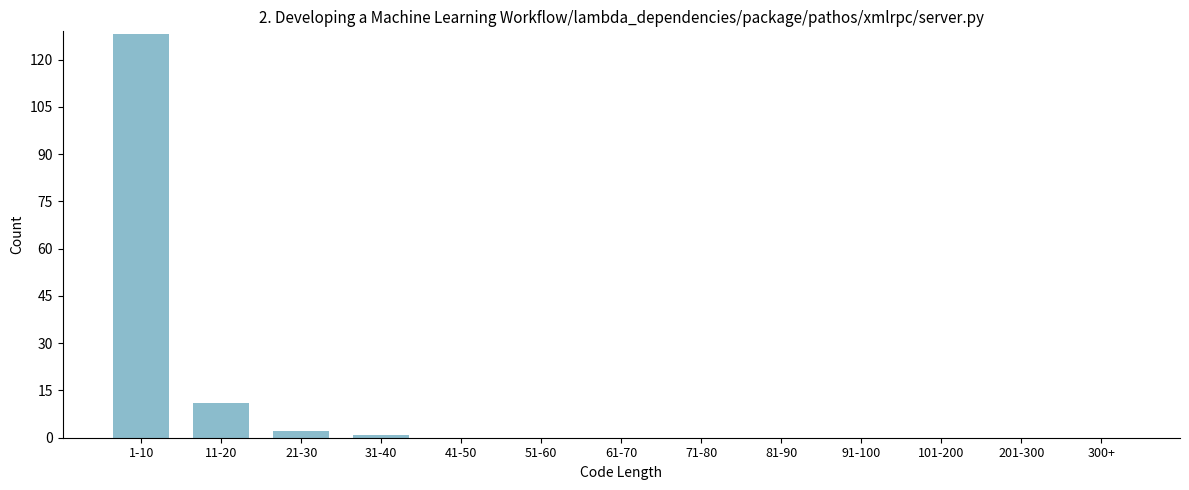

Reading left to right, transcribe all the data shown in this chart.

1-10=128	11-20=11	21-30=2	31-40=1	41-50=0	51-60=0	61-70=0	71-80=0	81-90=0	91-100=0	101-200=0	201-300=0	300+=0